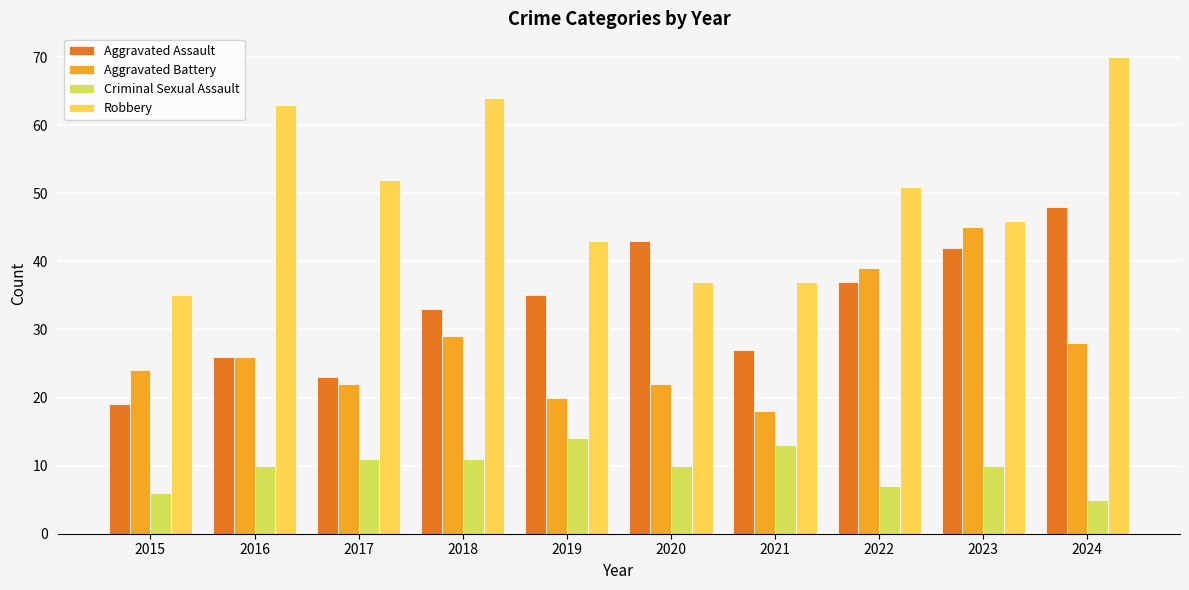

At how many categories does at least one series exceed 23?

10